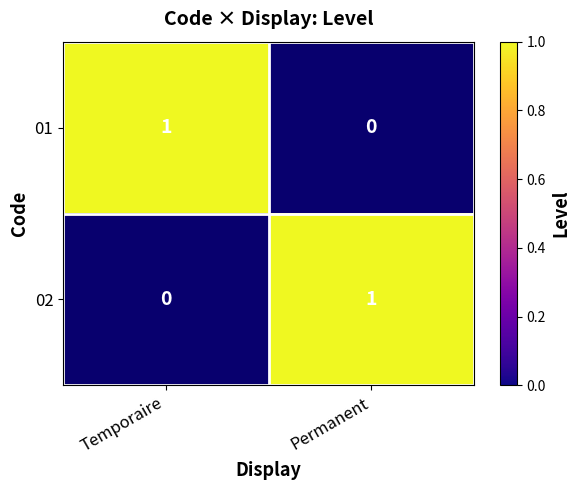

True or false: 01 has a value of 0 at Permanent.

True